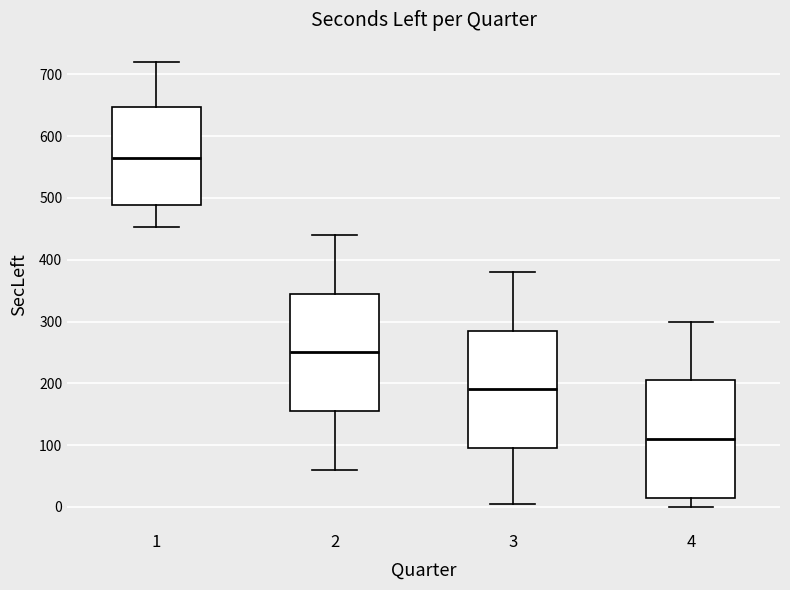

Reading left to right, read every box against the y-axis: the position of its median line, the range the box covers, and the ends of its whiskers. The values are not printed on the chart, so give them approximately, as read against the axis.

1: median 570, box 490 to 650, whiskers 450 to 720
2: median 250, box 160 to 350, whiskers 60 to 440
3: median 190, box 100 to 290, whiskers 10 to 380
4: median 110, box 20 to 210, whiskers 0 to 300